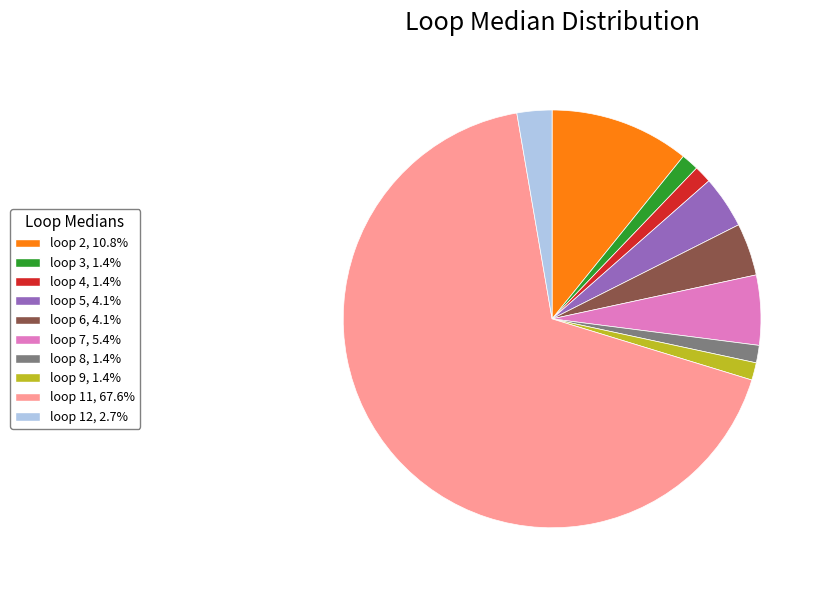

Does any single category account for the majority?

Yes